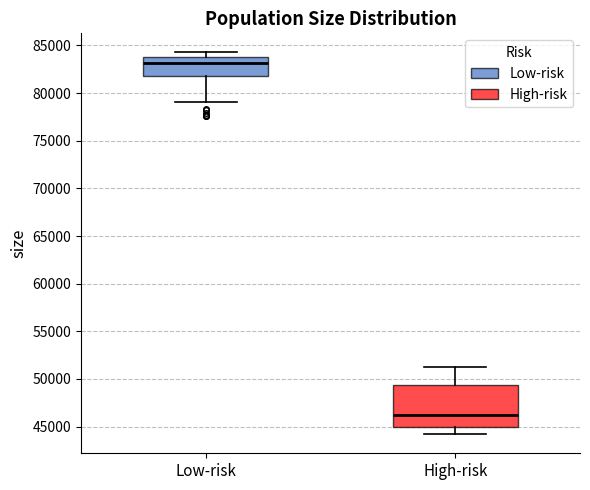

Reading left to right, read every box against the y-axis: the position of its median line, the range the box covers, and the ends of its whiskers. The values are not printed on the chart, so give them approximately, as read against the axis.

Low-risk: median 83000, box 81500 to 84000, whiskers 79000 to 84500
High-risk: median 46000, box 45000 to 49500, whiskers 44000 to 51000